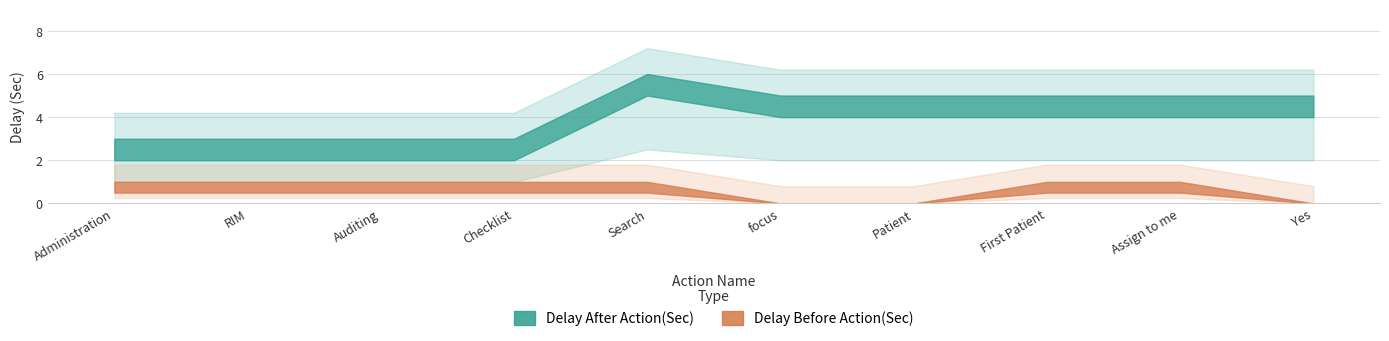

Read the Delay Before Action(Sec) value at Search.

1